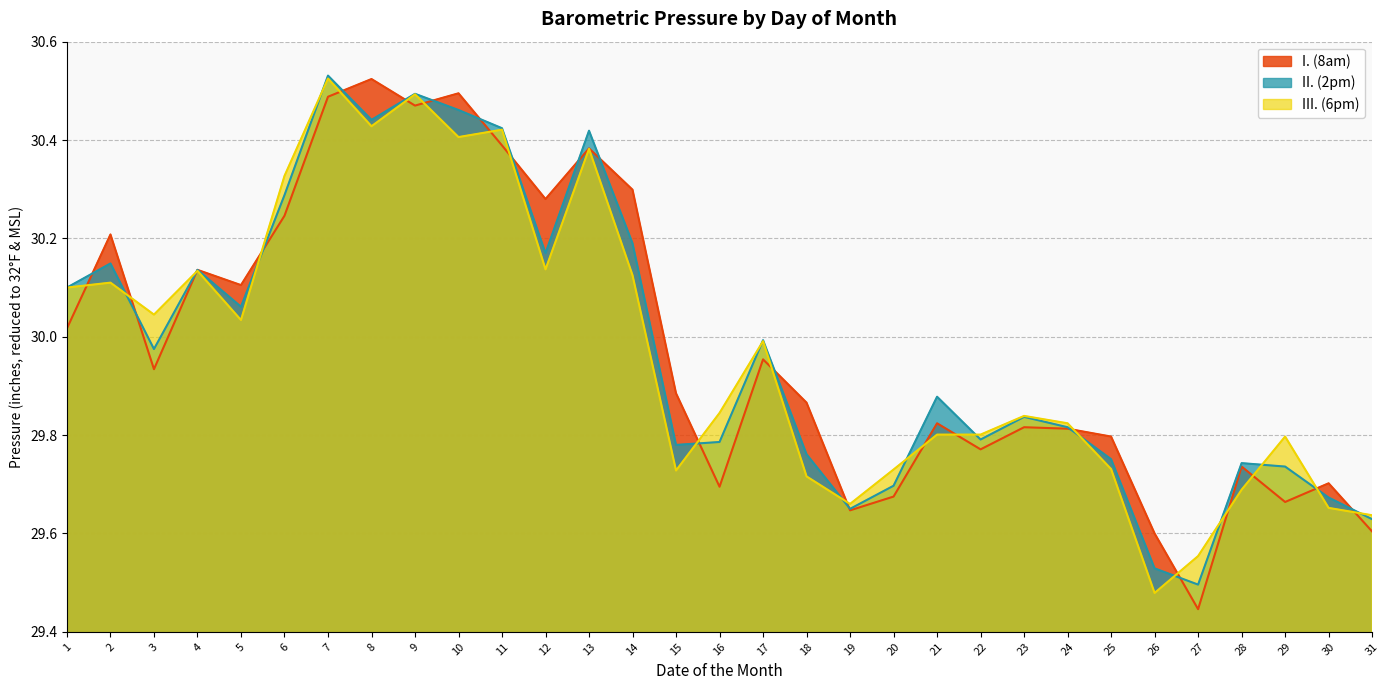

True or false: III. (6pm) and II. (2pm) intersect in this chart.

True